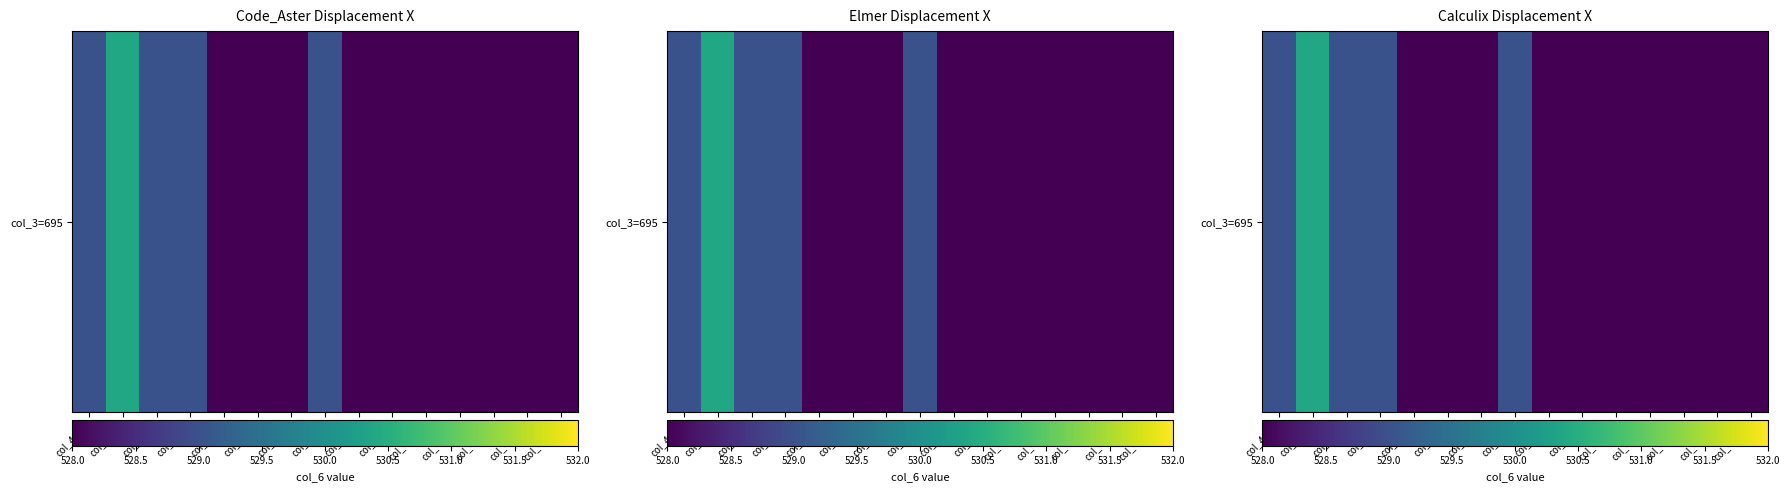

At which label is the value closest to 529?

col_4=49